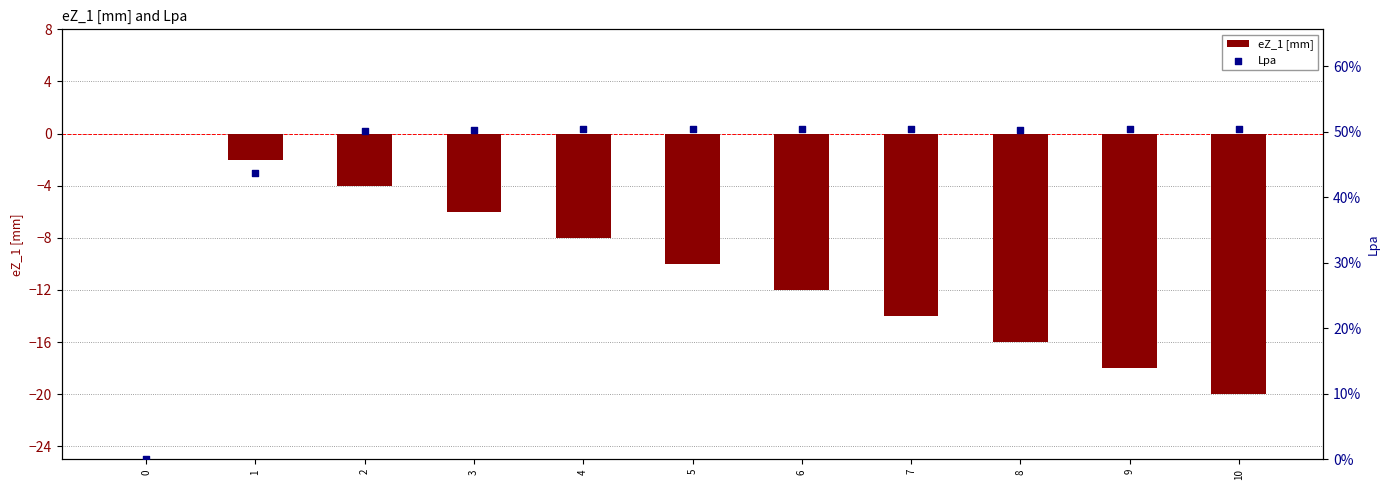

Which series reaches the minimum Y coordinate?

eZ_1 [mm]